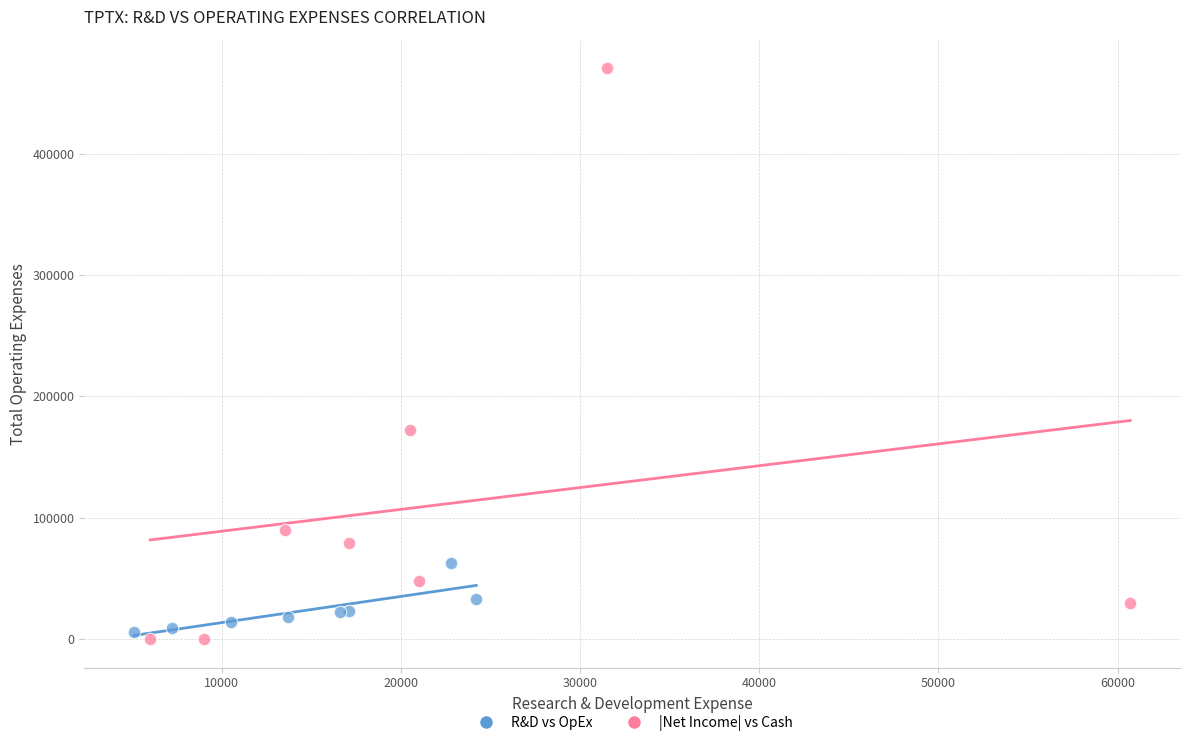

Which series has the largest Y range (max minus min)?

|Net Income| vs Cash